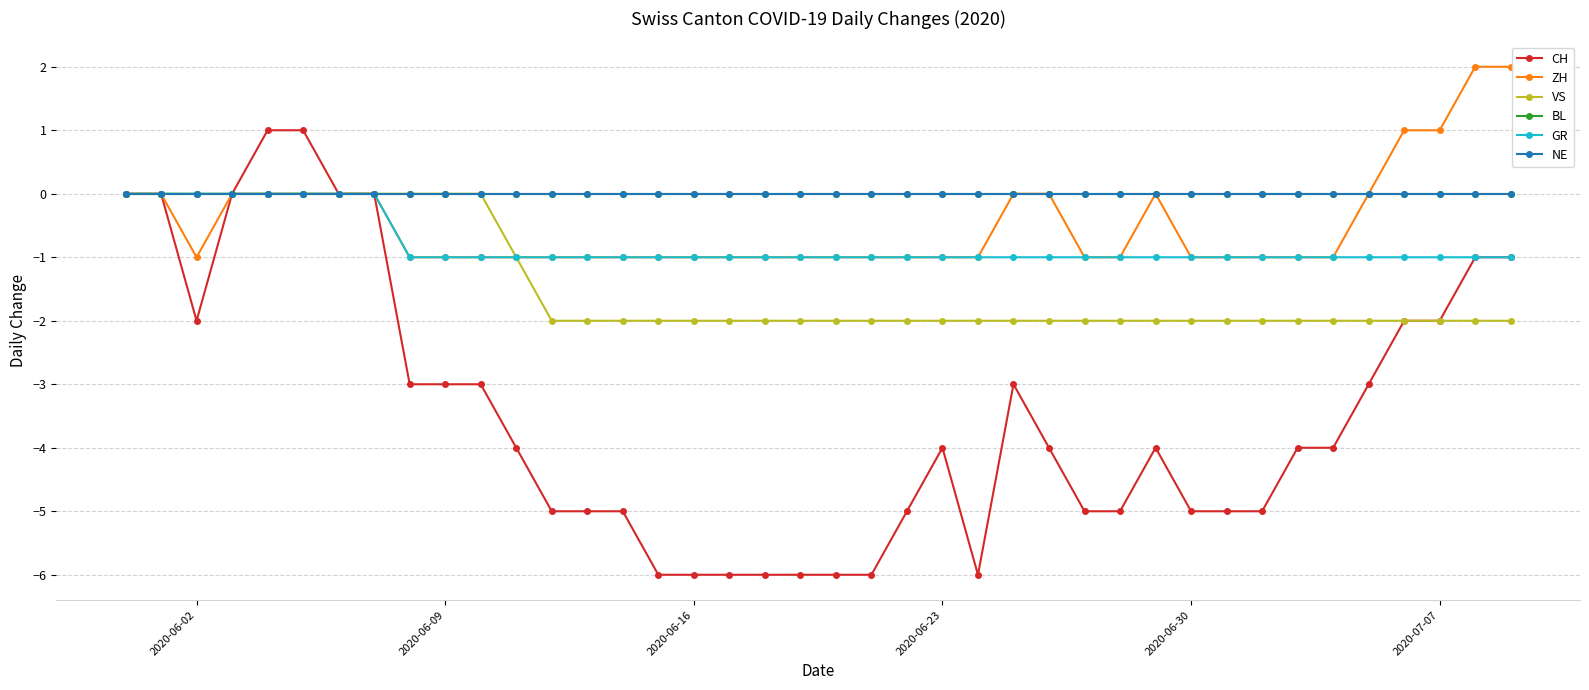

What is the value of the VS point at the 24th from the left?

-2